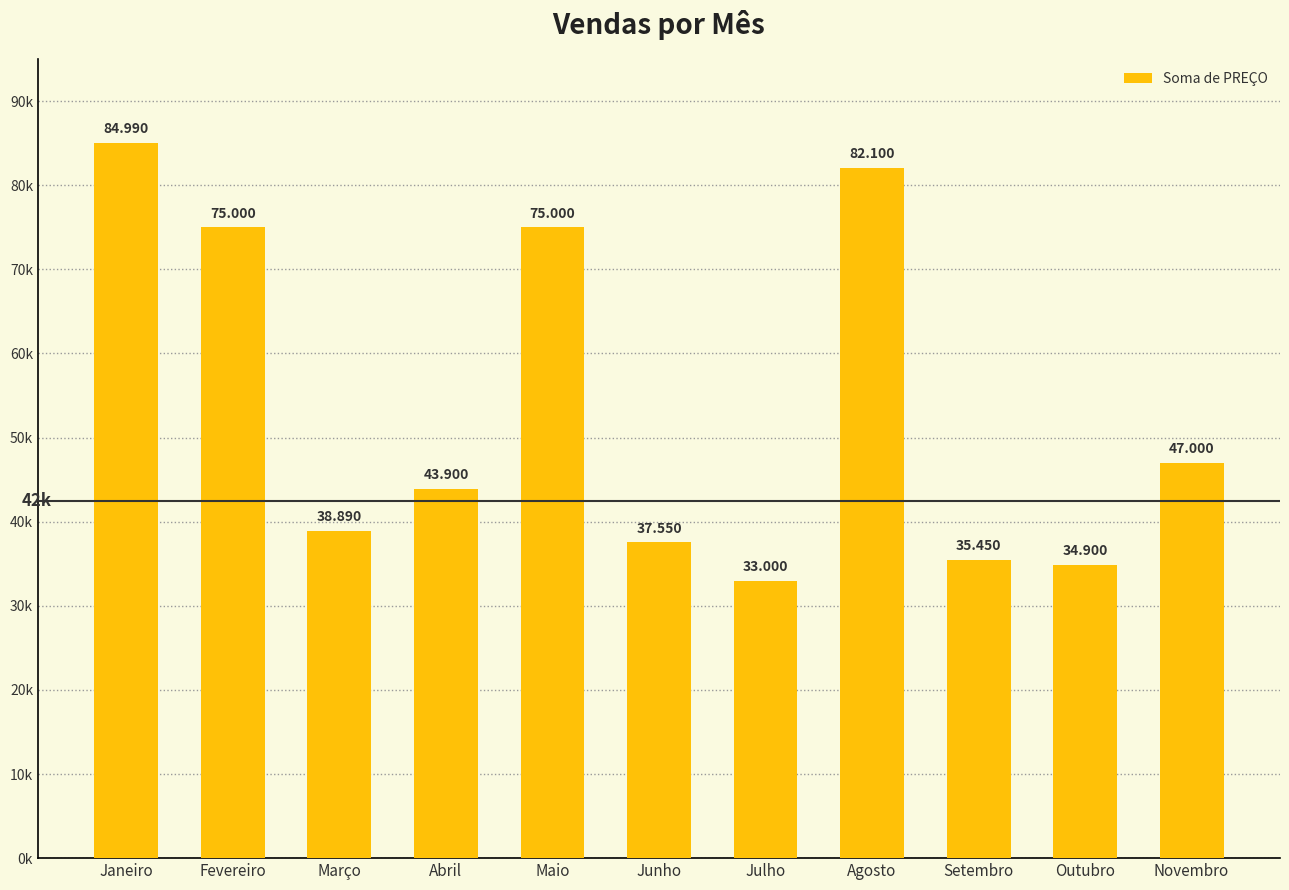

Reading left to right, transcribe all the data shown in this chart.

Janeiro=84990	Fevereiro=75000	Março=38890	Abril=43900	Maio=75000	Junho=37550	Julho=33000	Agosto=82100	Setembro=35450	Outubro=34900	Novembro=47000